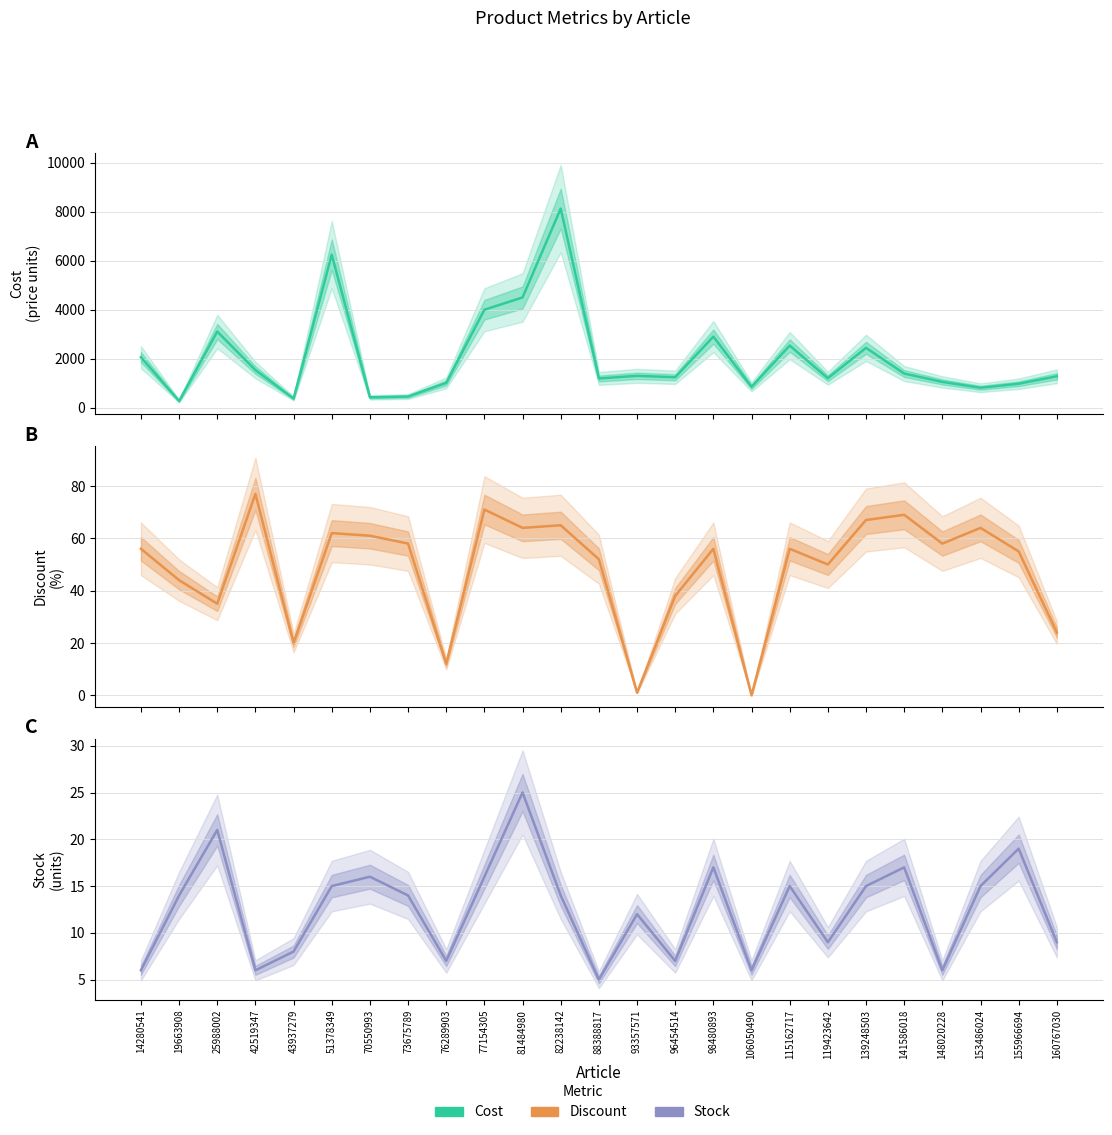

True or false: Cost and Discount intersect in this chart.

False